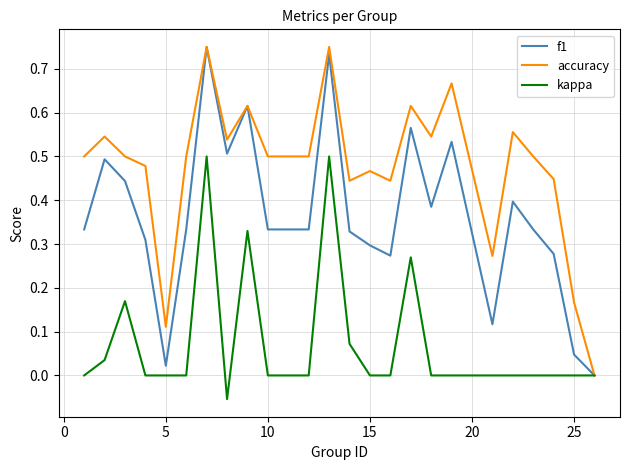

Which series has the largest total across all categories?

accuracy